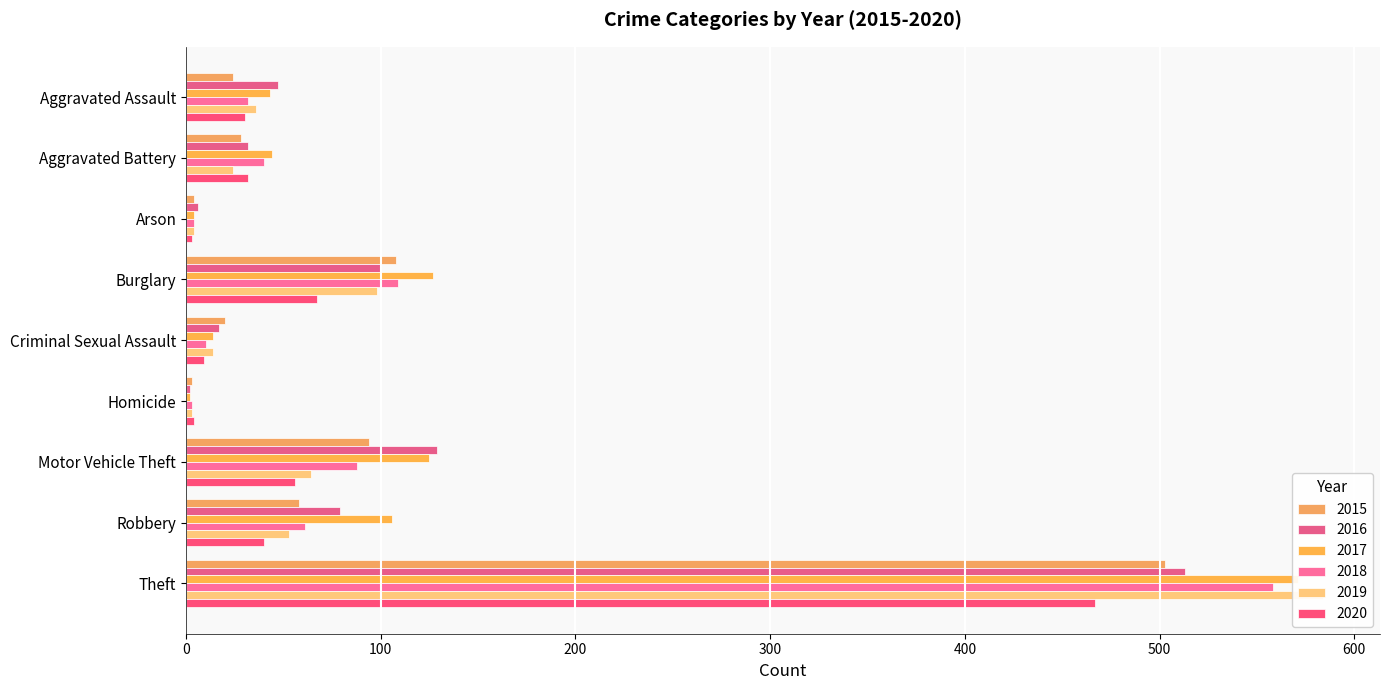

Which series has the largest total across all categories?

2017